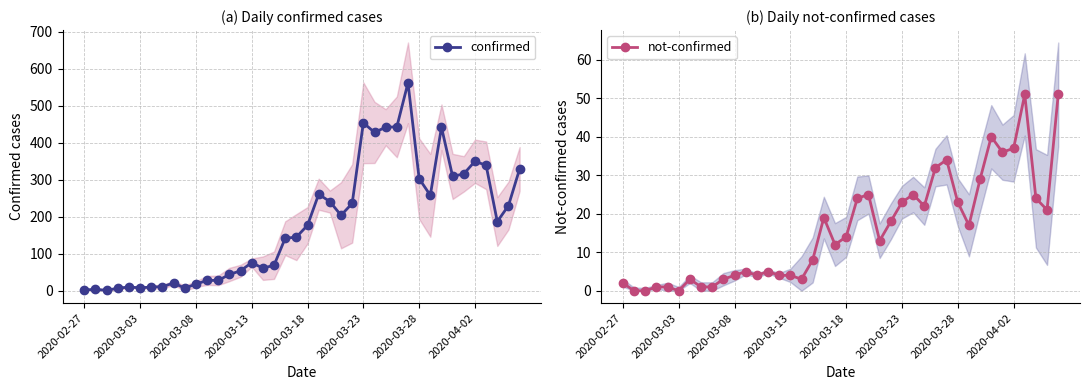

What is the maximum value for confirmed?

562